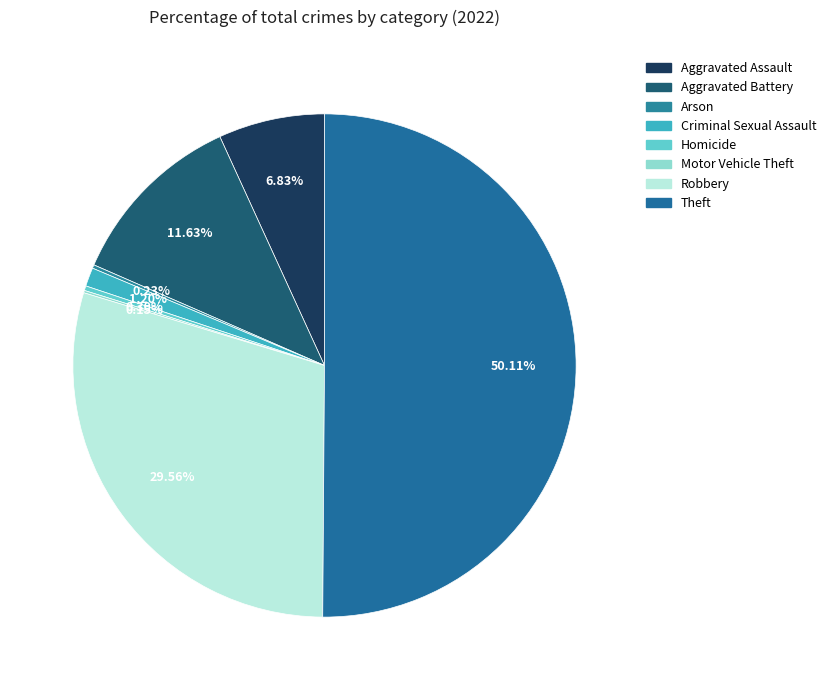

Which has a higher value, Homicide or Criminal Sexual Assault?

Criminal Sexual Assault